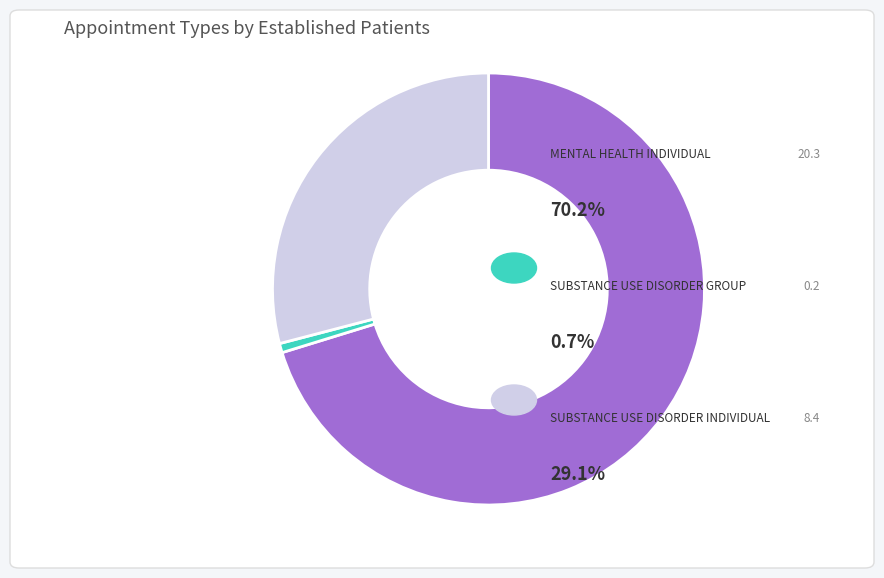

Does any single category account for the majority?

Yes